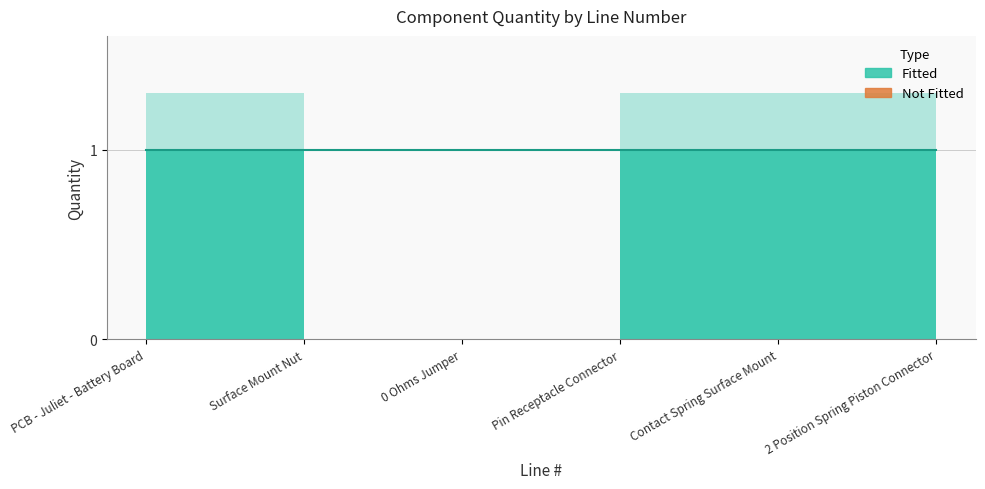

At which category does the data reach its first local valley?

3